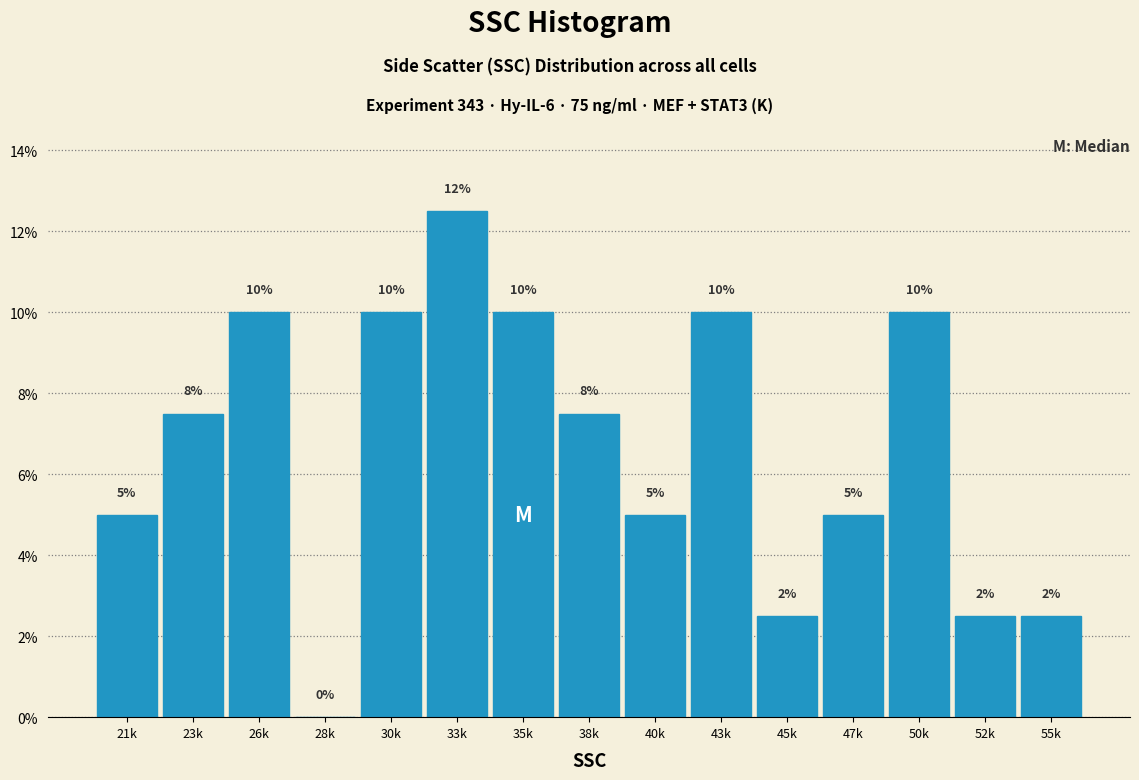

What is the sum of the values at 26k and 28k?

10.0